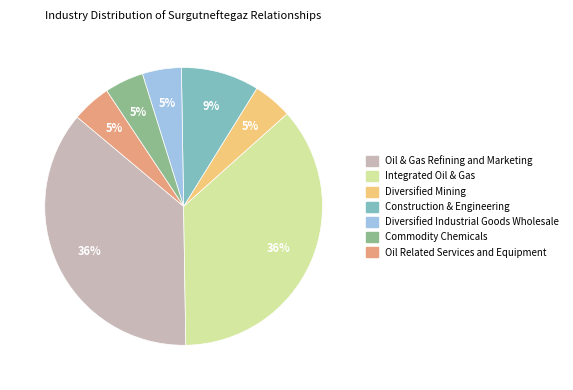

What percentage is the Commodity Chemicals slice, to the nearest percent?

5%